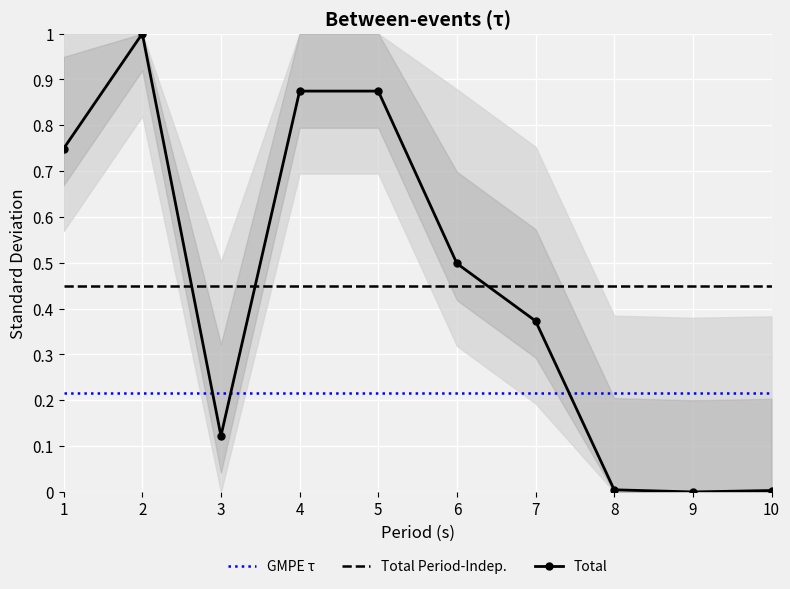

Which series has the largest range (max minus min)?

Total